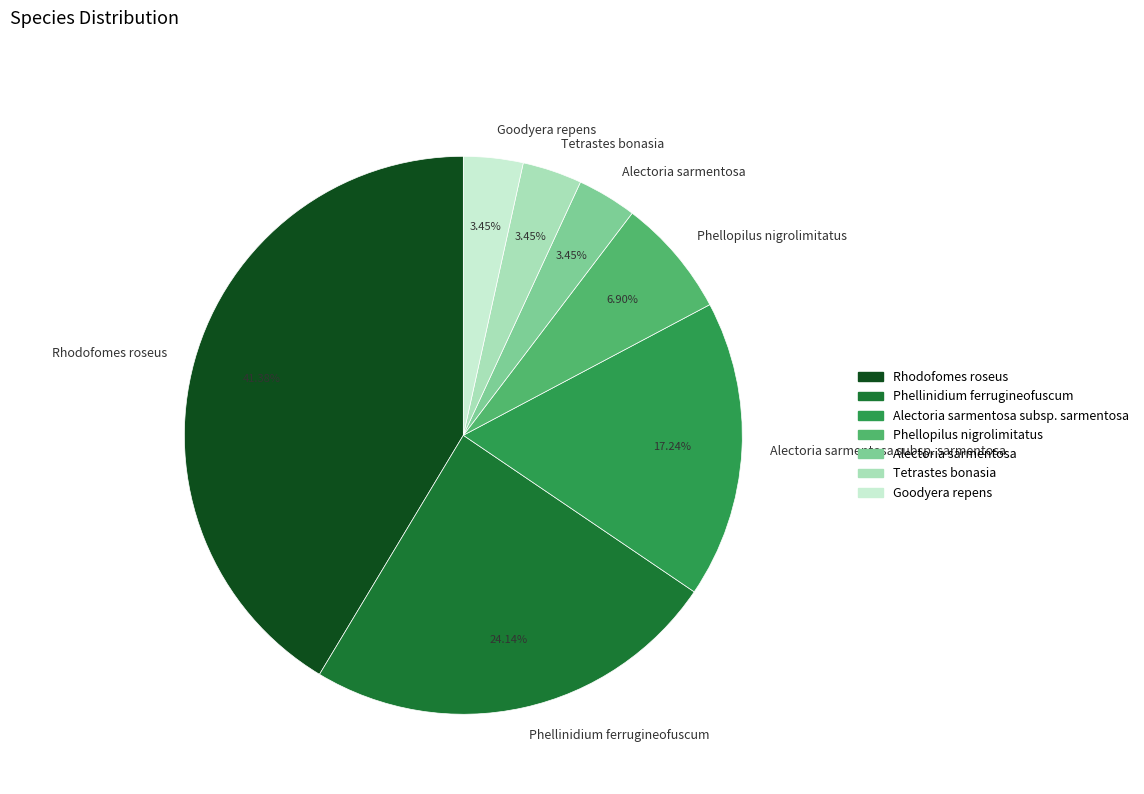

What is the largest slice in the pie chart?

Rhodofomes roseus